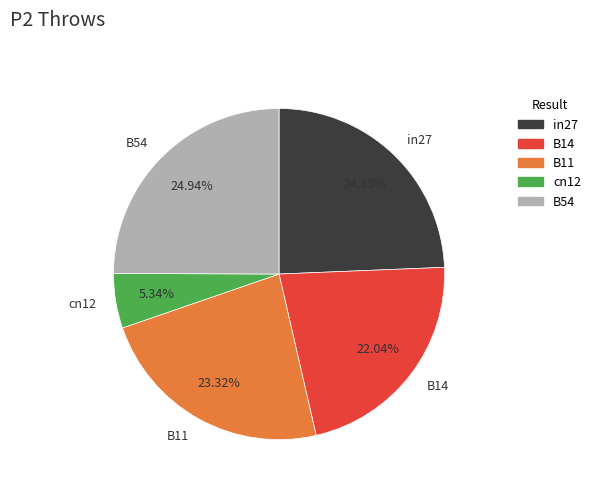

Which slice is the largest?

B54